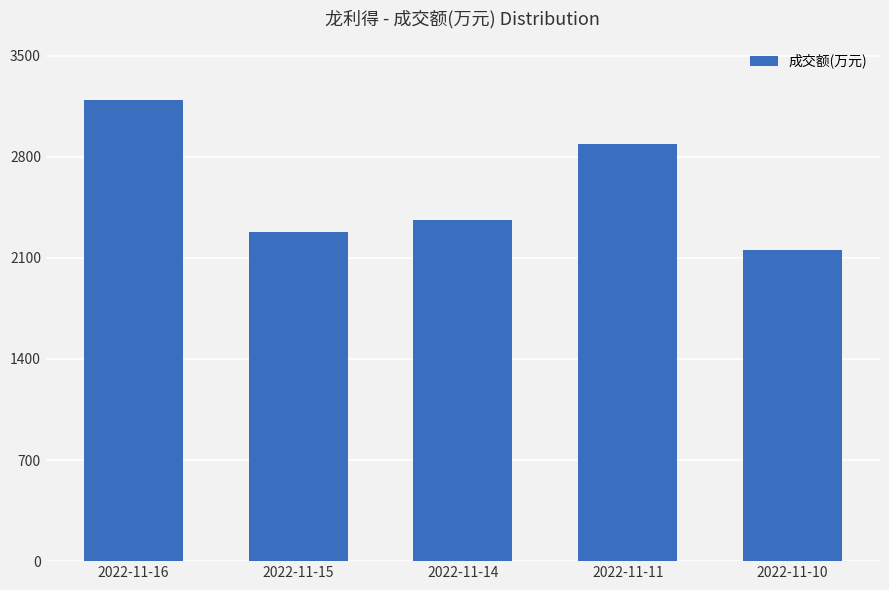

What is the change in value from 2022-11-16 to 2022-11-10?

-1039